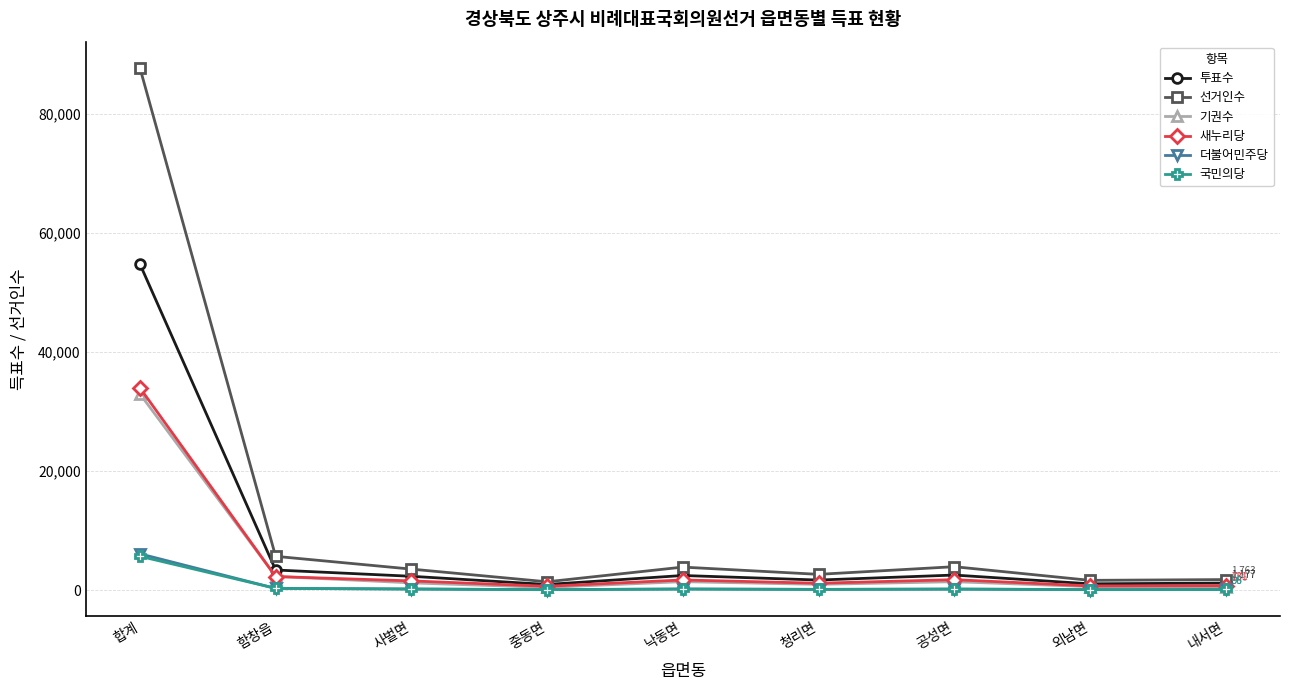

Between 중동면 and 낙동면, which series saw the biggest shift?

선거인수